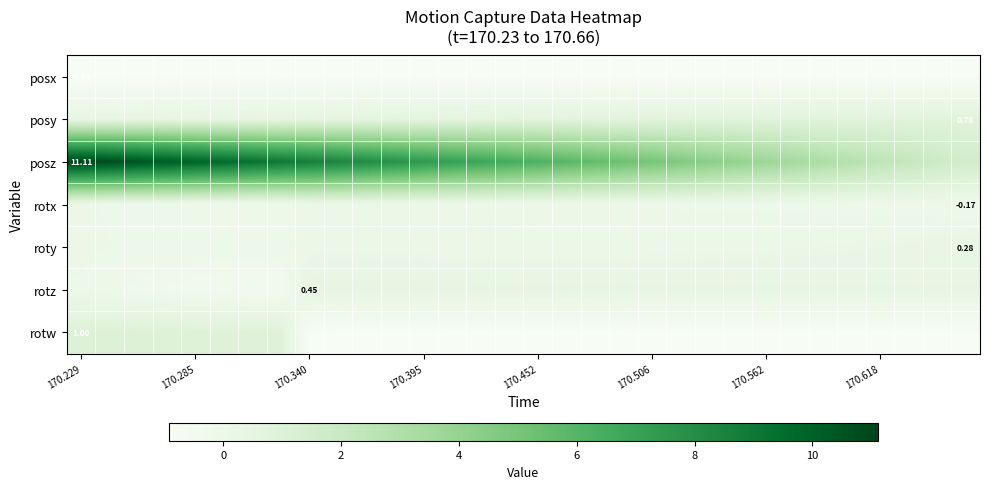

How many values in the roty series exceed 0?

24